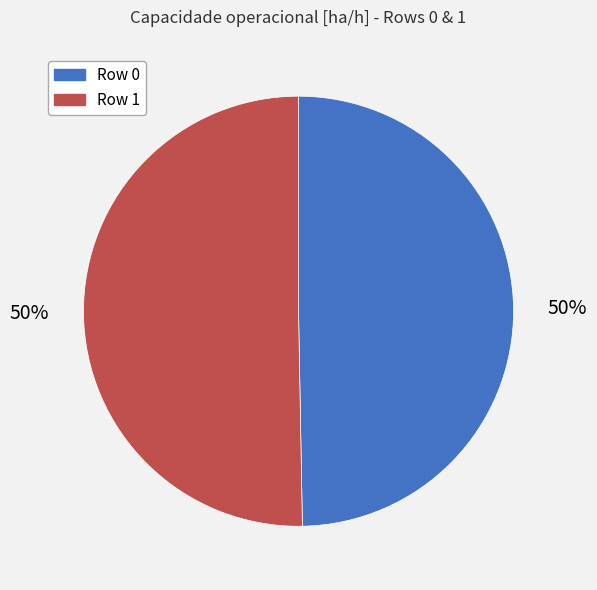

To the nearest percent, what is the combined percentage of Row 0 and Row 1?

100%